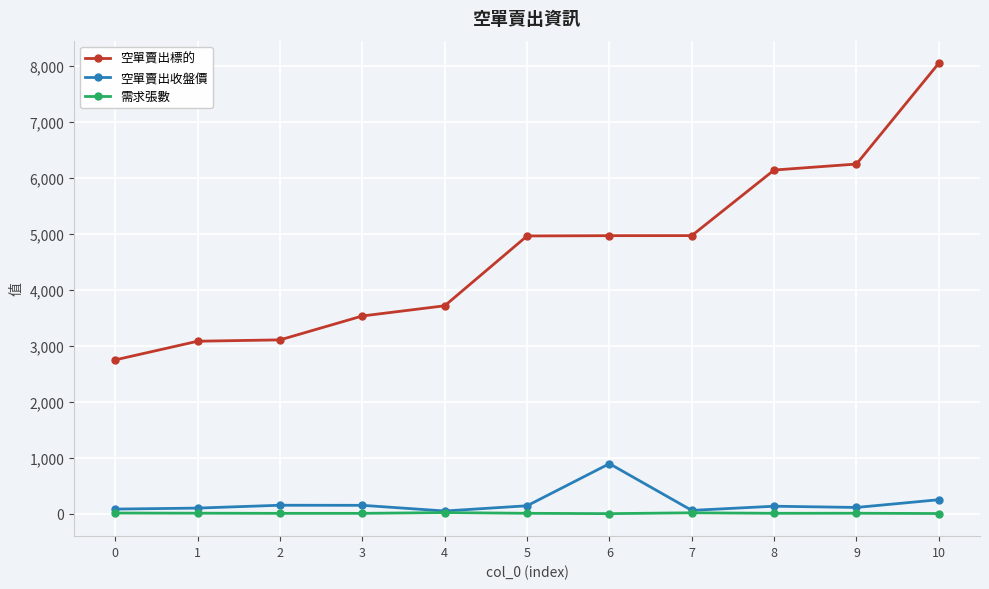

At which label does 空單賣出收盤價 first exceed 134?

2